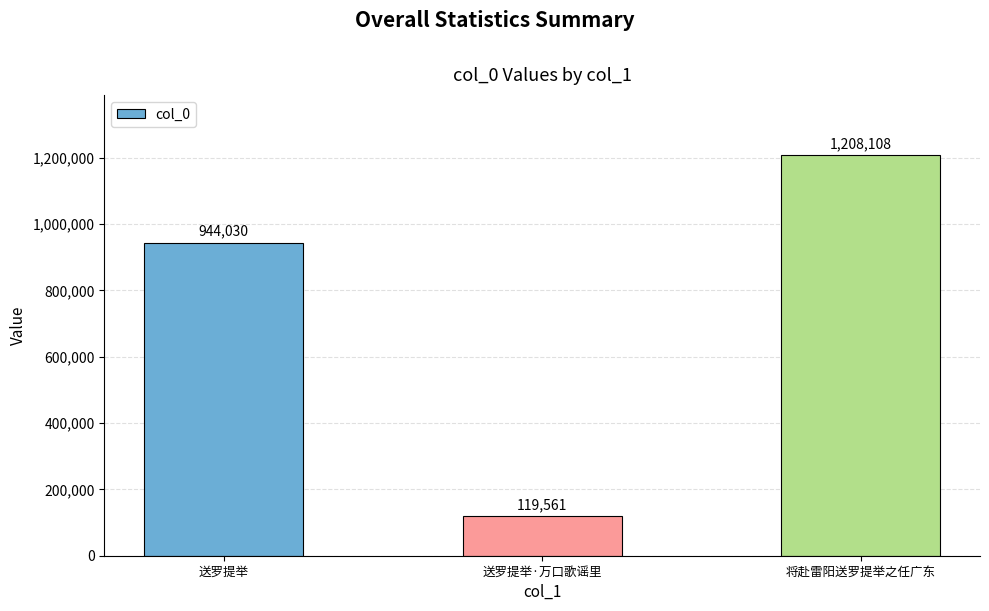

List the labels in order of value, largest first.

将赴雷阳送罗提举之任广东, 送罗提举, 送罗提举·万口歌谣里